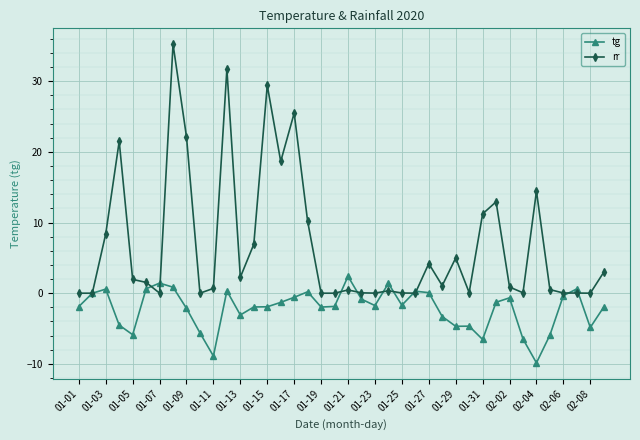

Which series has the widest spread of values?

rr